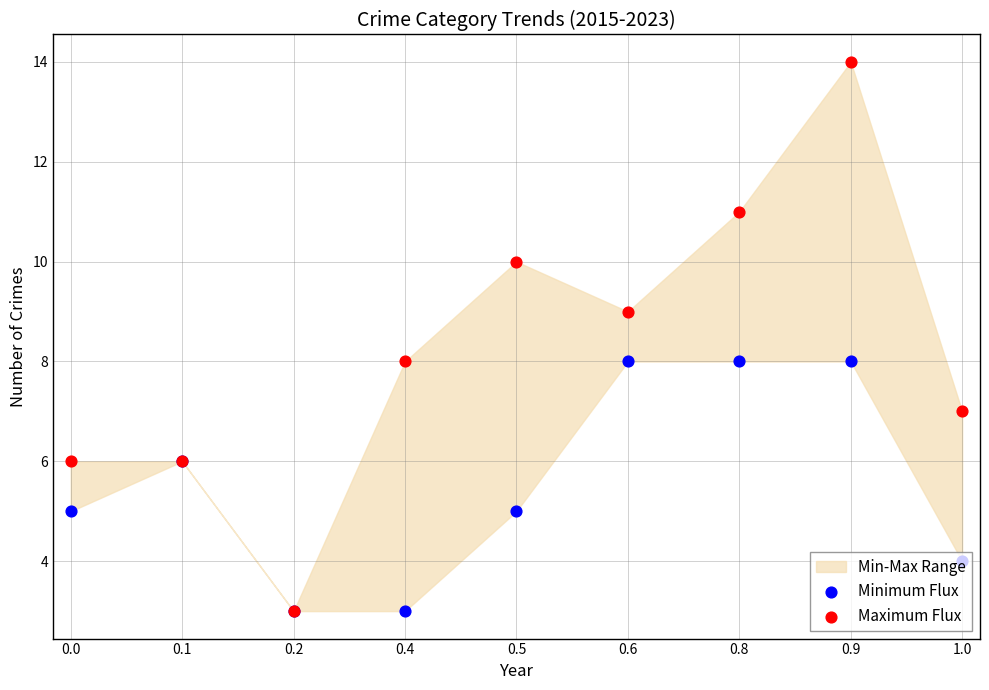

What is the total value across all series at 0.4?

11